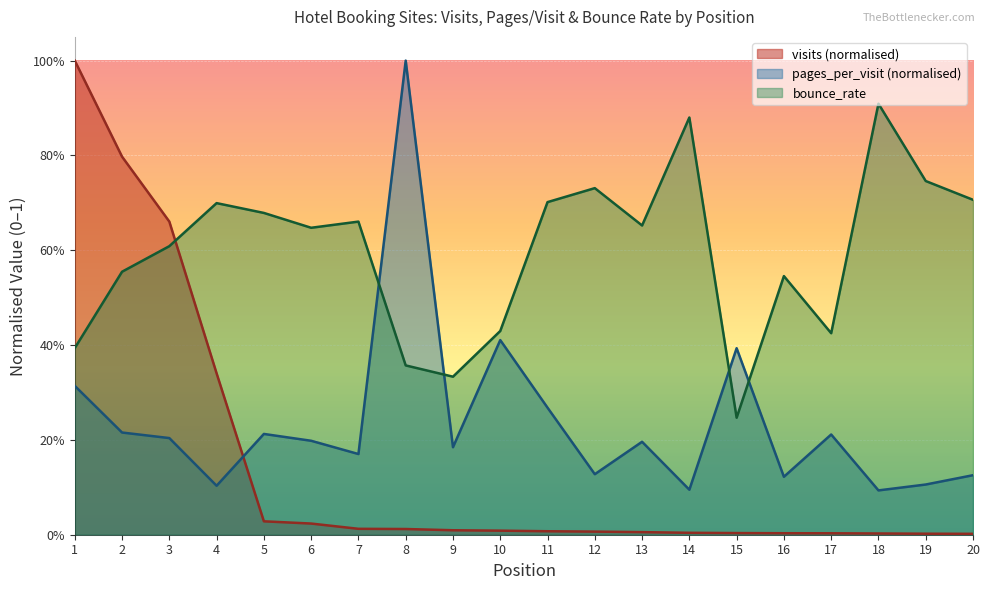

What is the sum of the pages_per_visit values at 3 and 7?

0.4